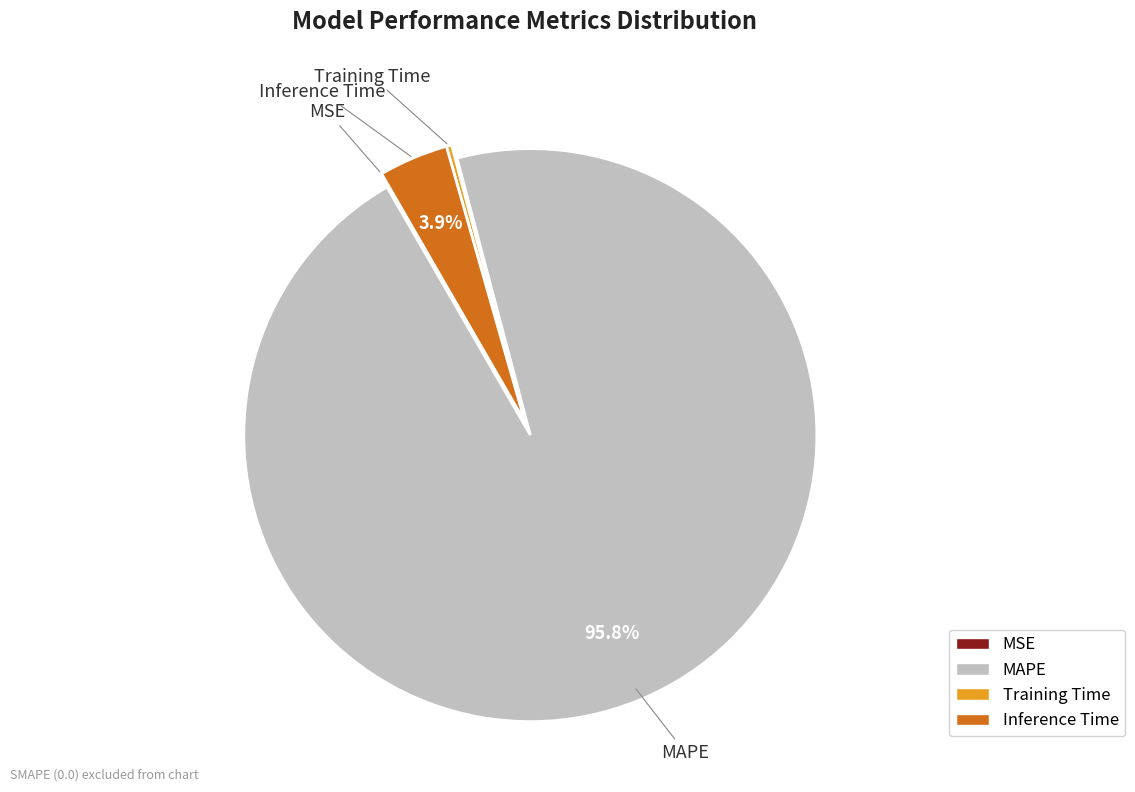

What is the largest slice in the pie chart?

MAPE